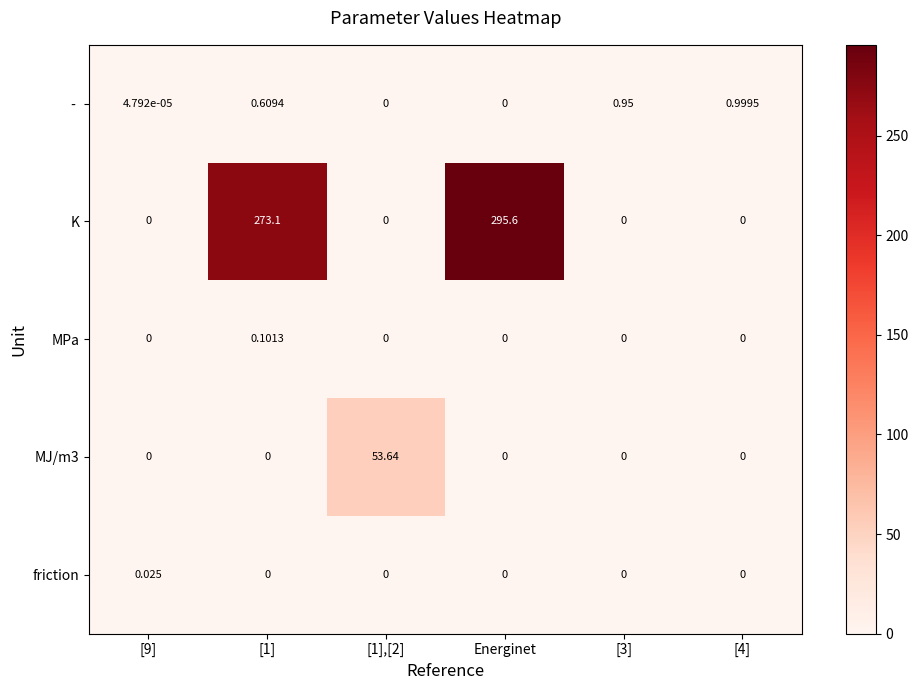

Which series has the largest total across all categories?

K